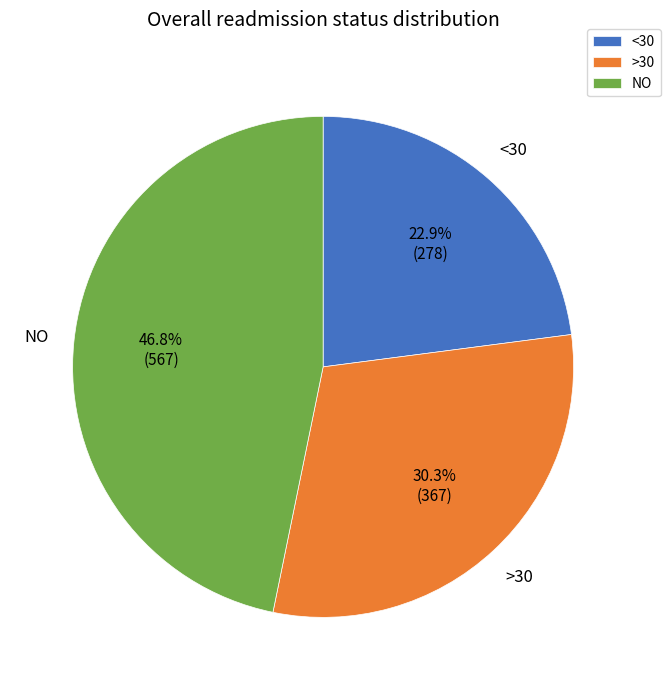

Which slice is the largest?

NO